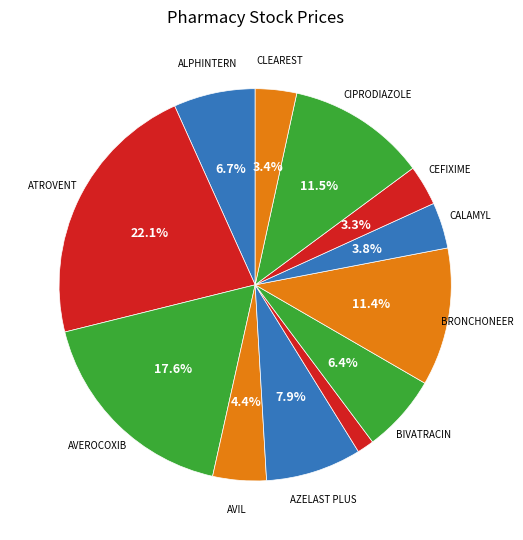

Count the number of slices in the pie.

12